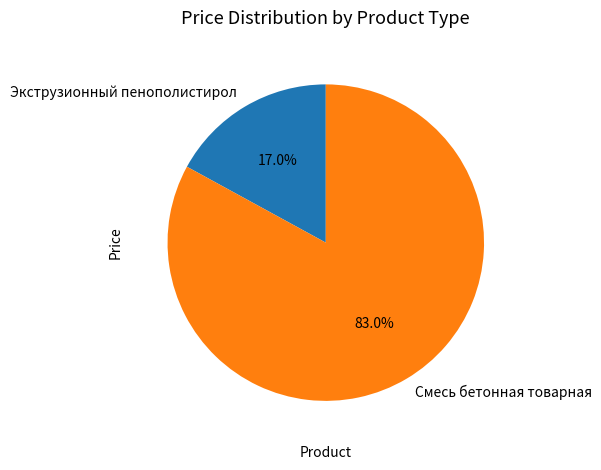

What percentage is NOT represented by Смесь бетонная товарная?

17.0%